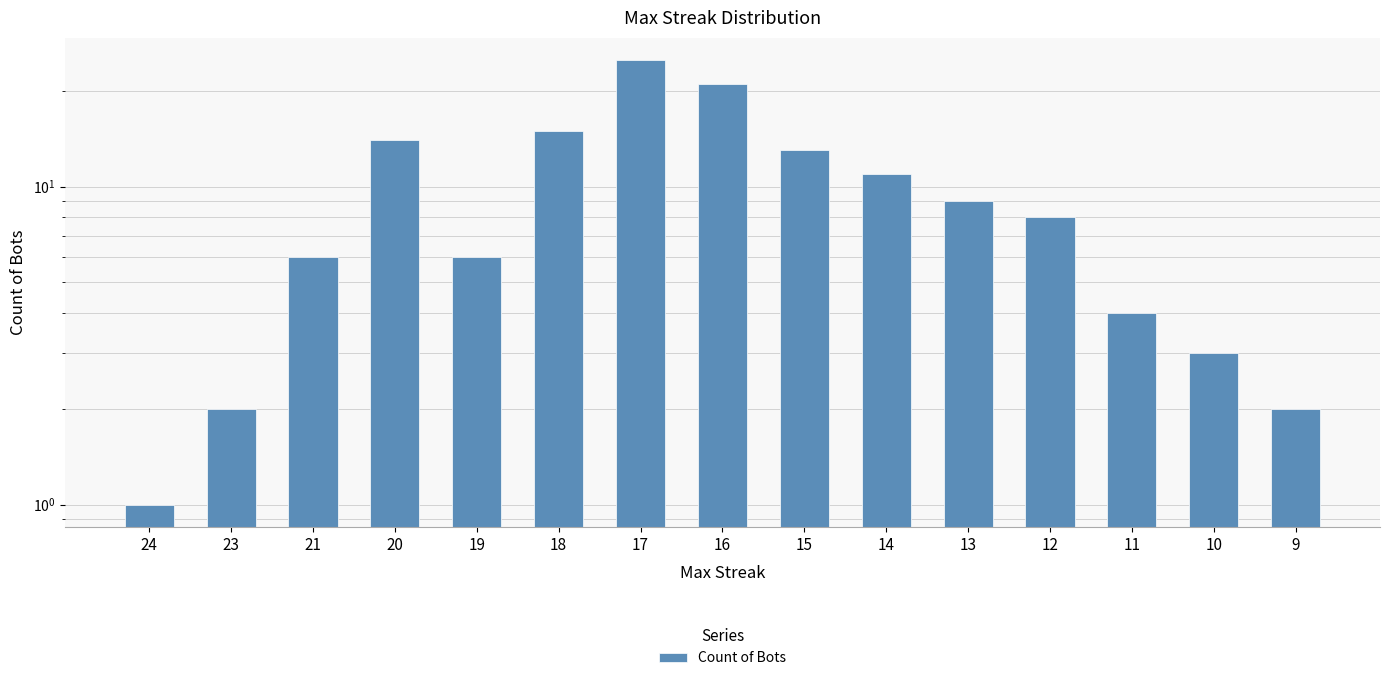

The chart shows a value of 5 at 12. True or false?

False